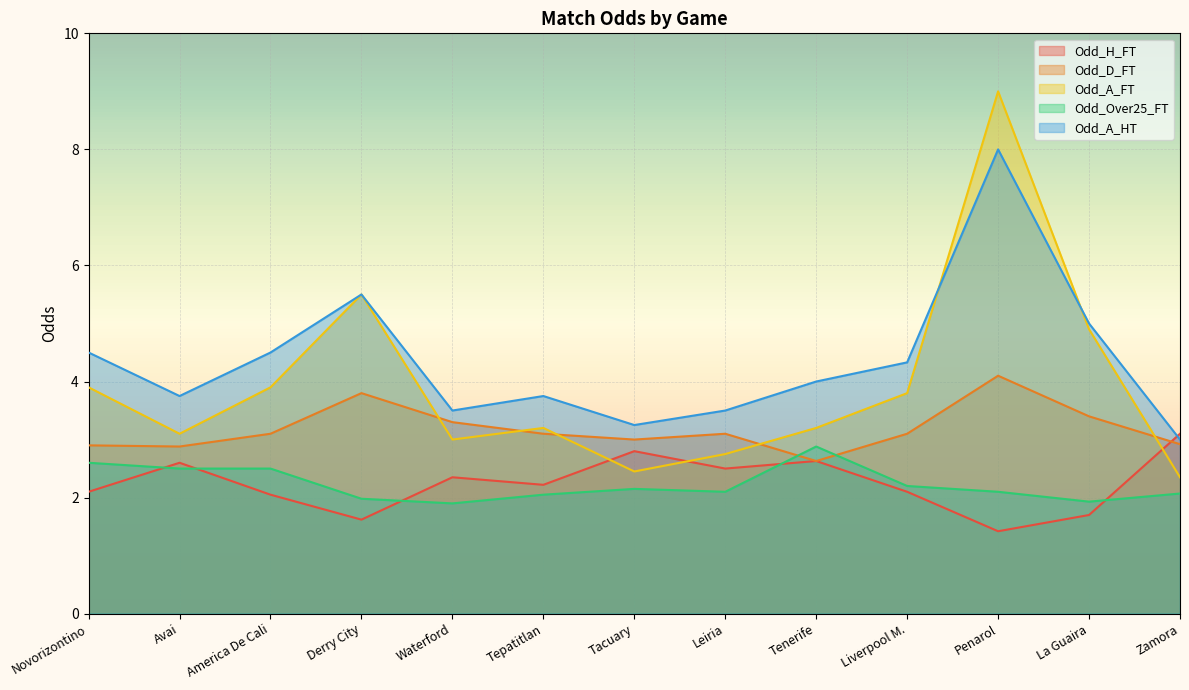

In Odd_A_FT, how many points are higher than both neighbors (excluding endpoints)?

3